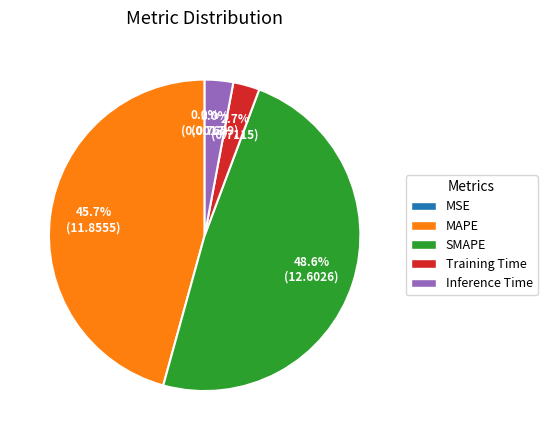

Does Training Time account for over 50% of the chart?

No